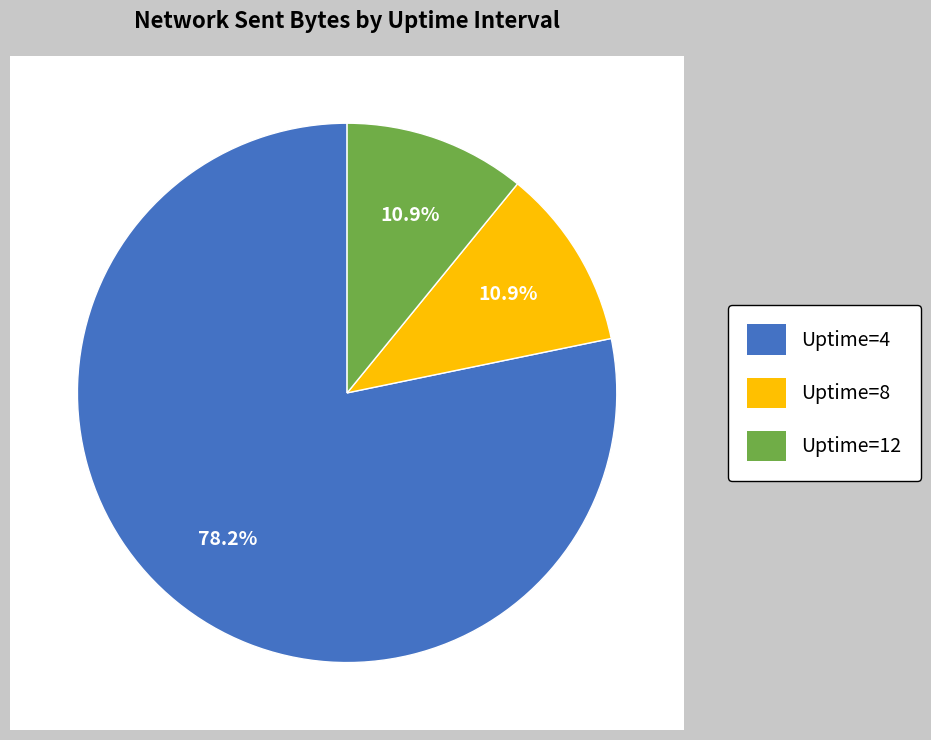

The Uptime=4 slice represents 92% of the pie. True or false?

False